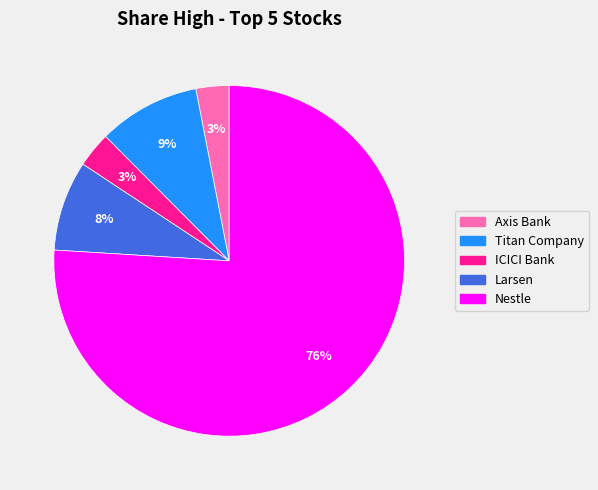

Which slice is the largest?

Nestle